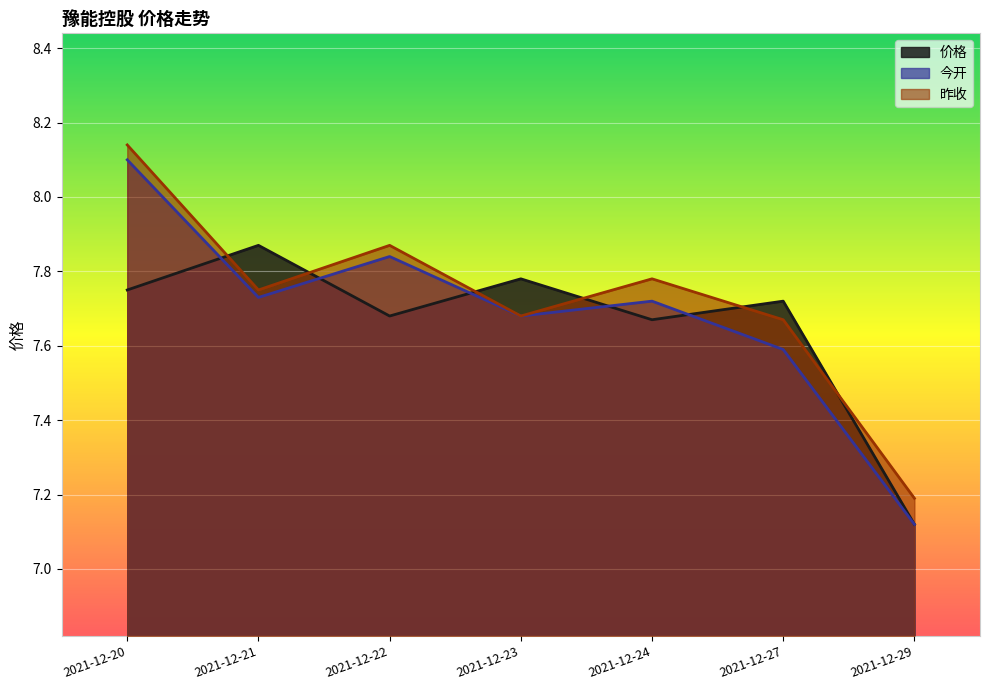

True or false: 昨收 and 今开 intersect in this chart.

False